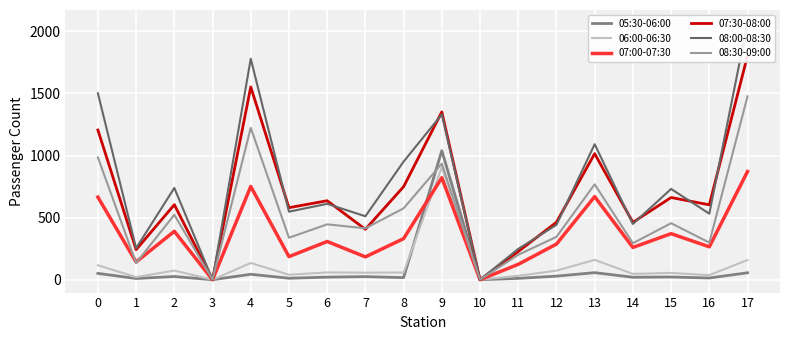

Is this an area chart (filled region under the line)?

No